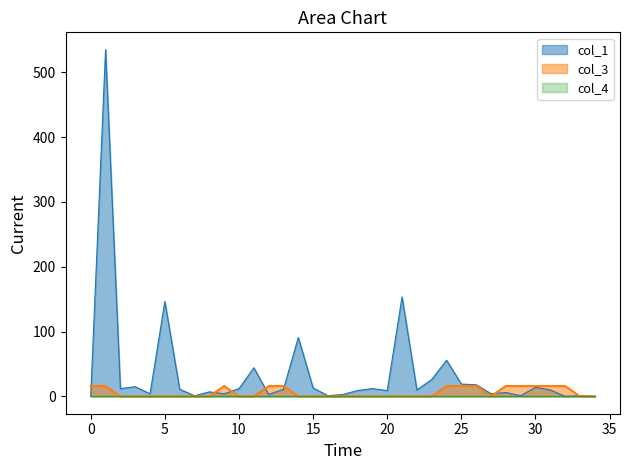

Which series has the widest spread of values?

col_1